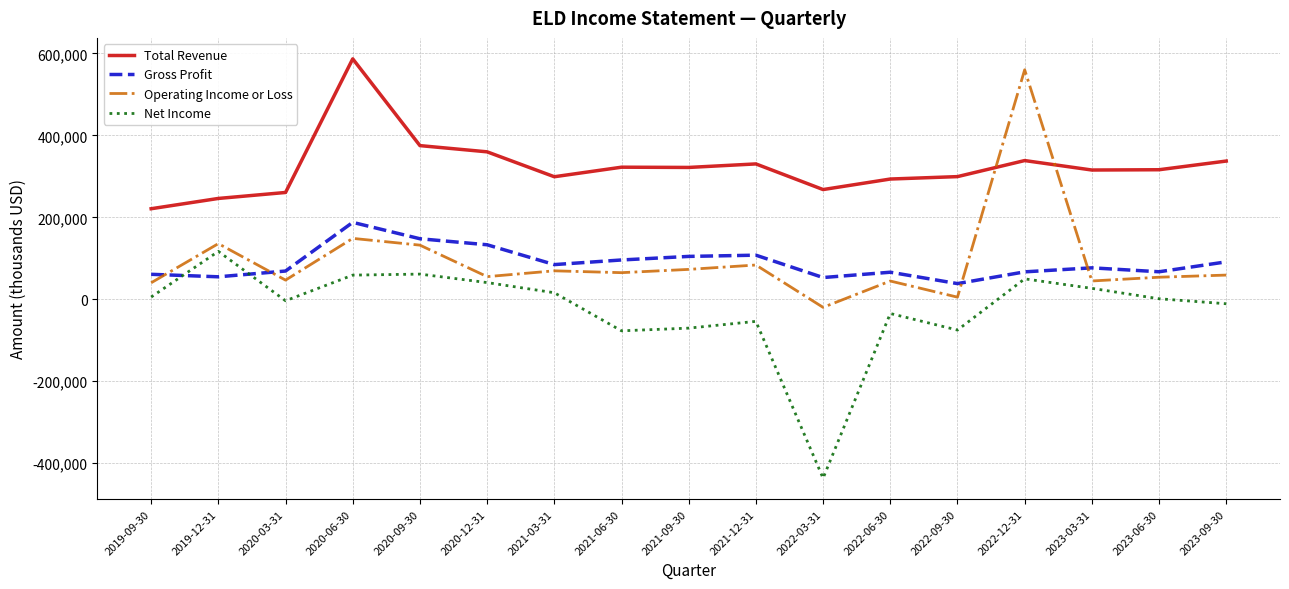

True or false: Operating Income or Loss has more than 2 points higher than both neighbors.

True